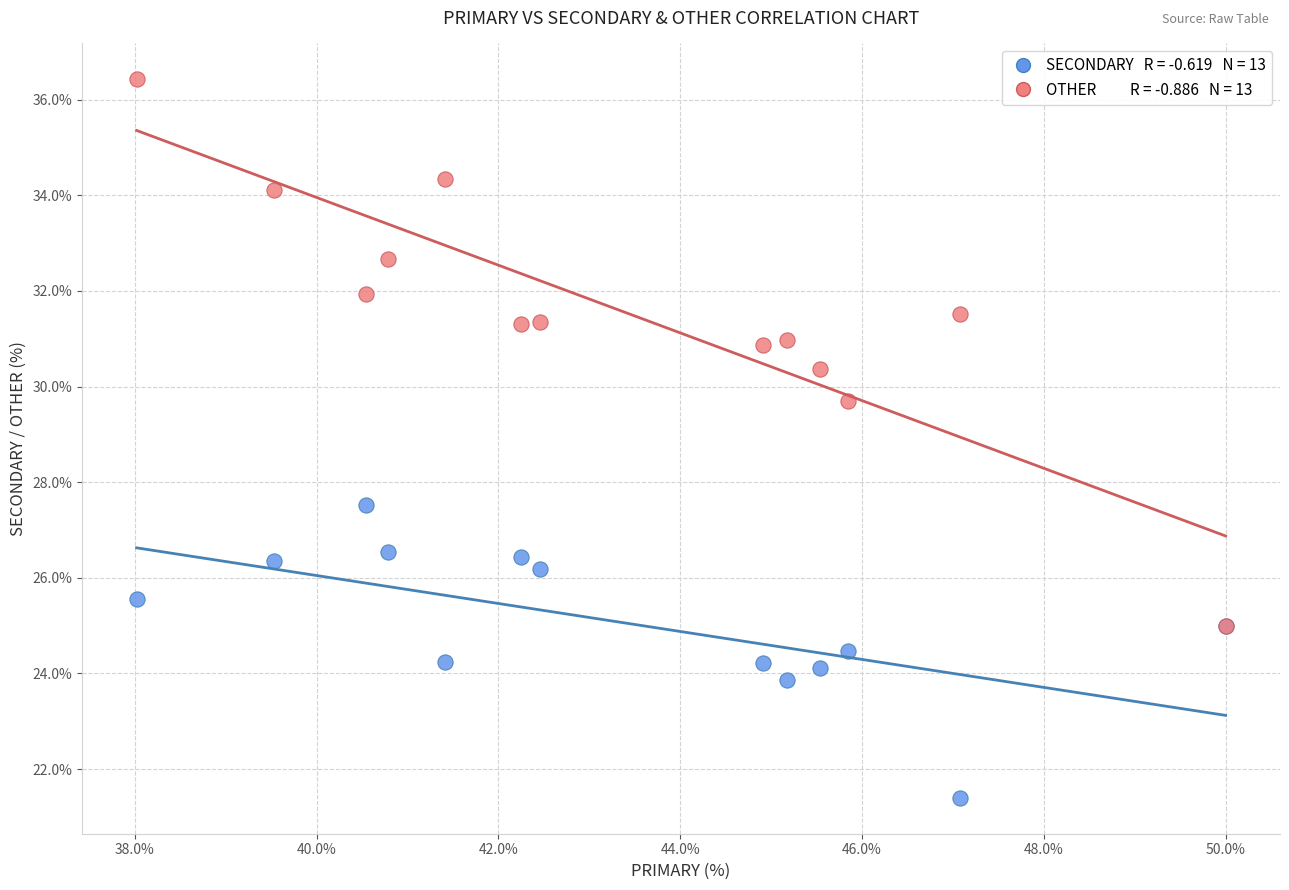

Across all series, what Y value is closest to 28?

27.5